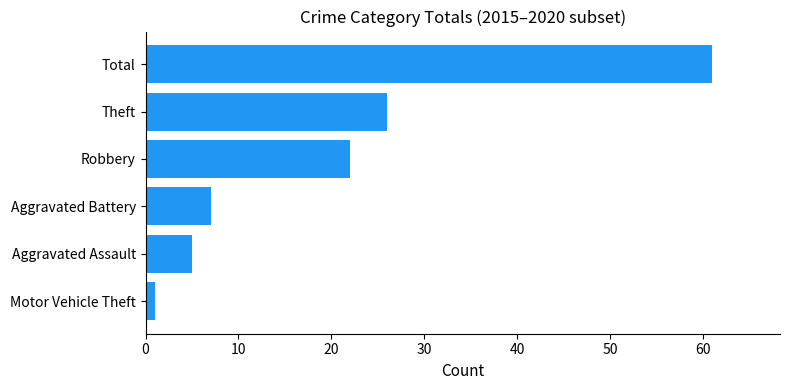

What is the sum of all values?

122